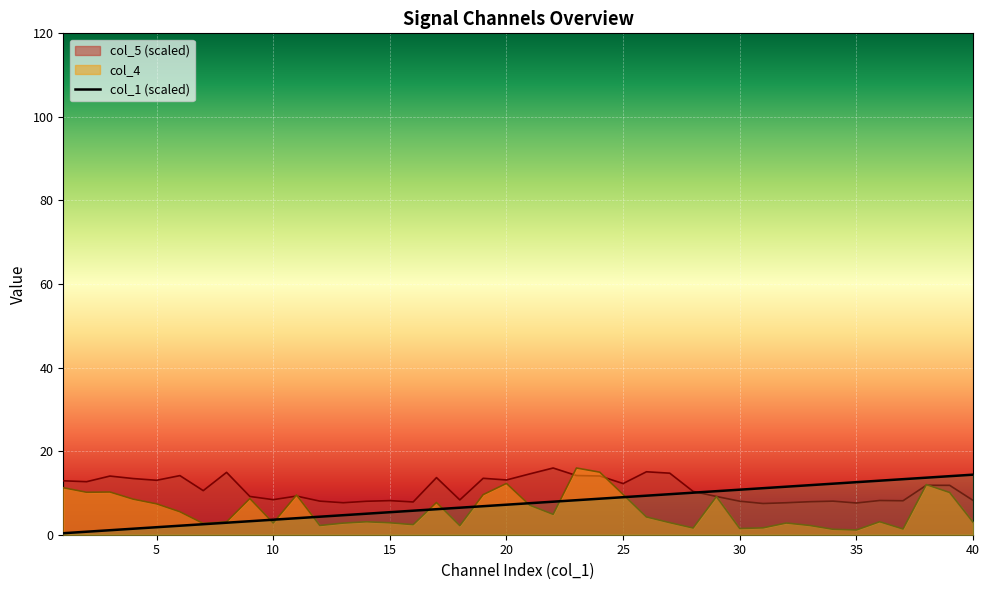

How many values in the col_5 series are below 10?

19